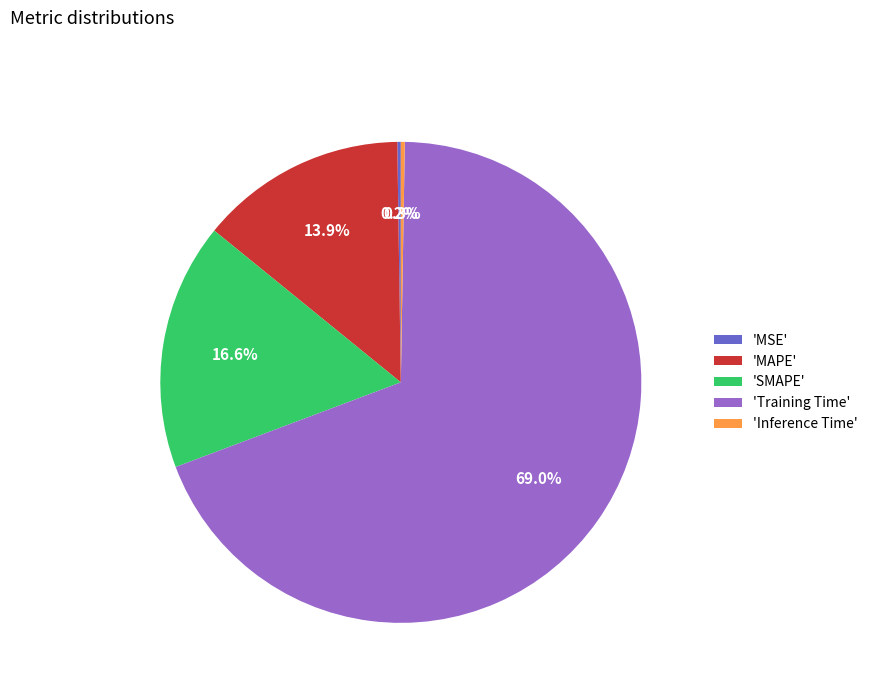

To the nearest percent, what is the average slice percentage?

20%